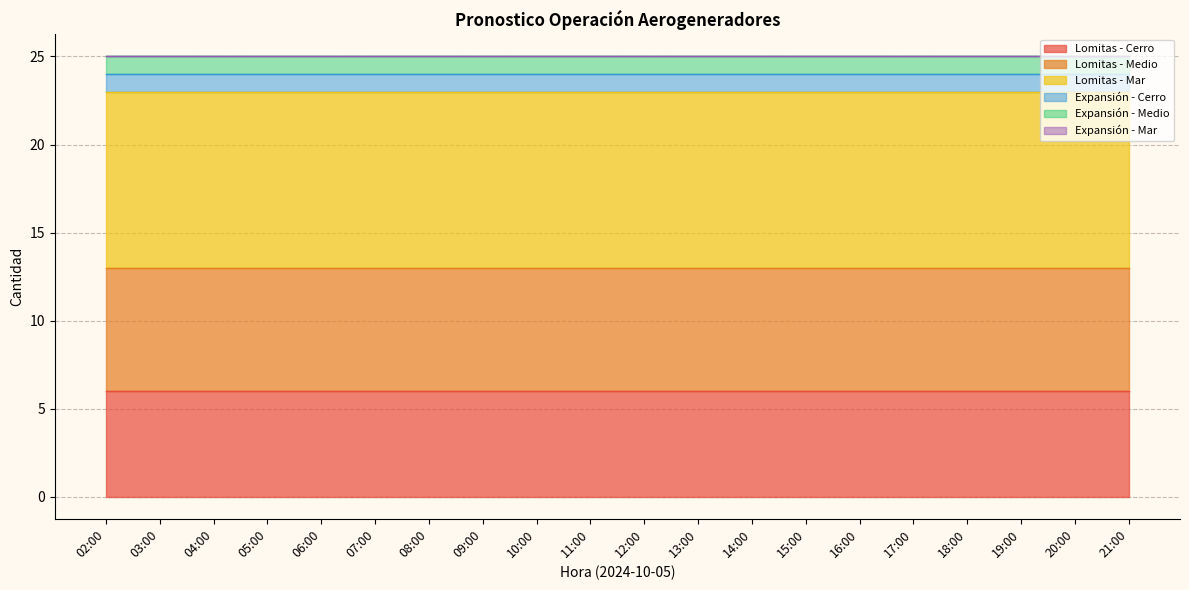

What is the maximum value for Expansión - Medio?

1